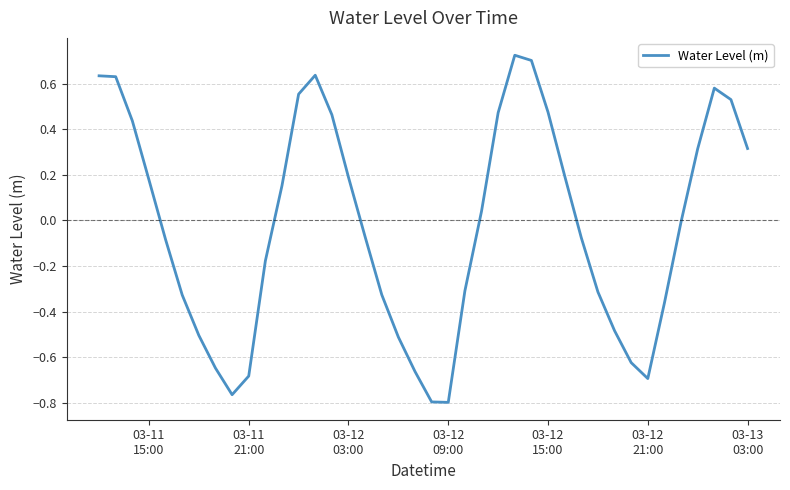

What is the difference between the maximum and minimum values?

1.5